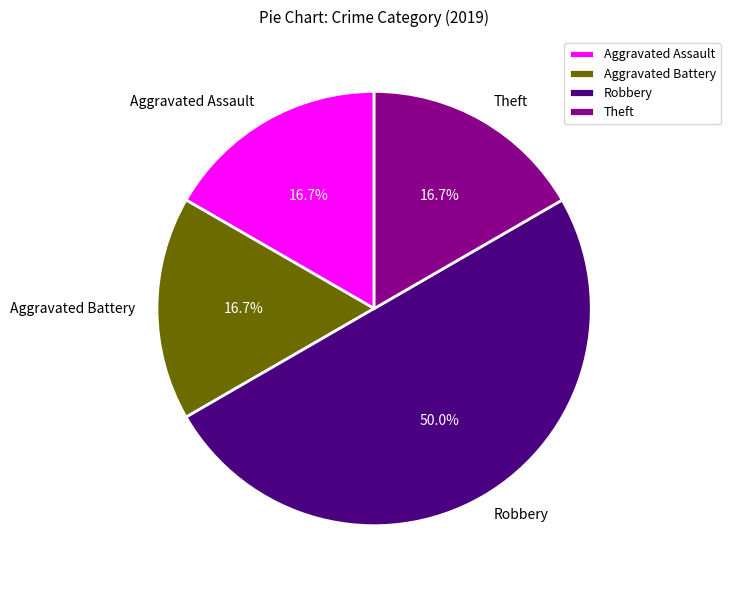

Does Aggravated Battery account for over 50% of the chart?

No